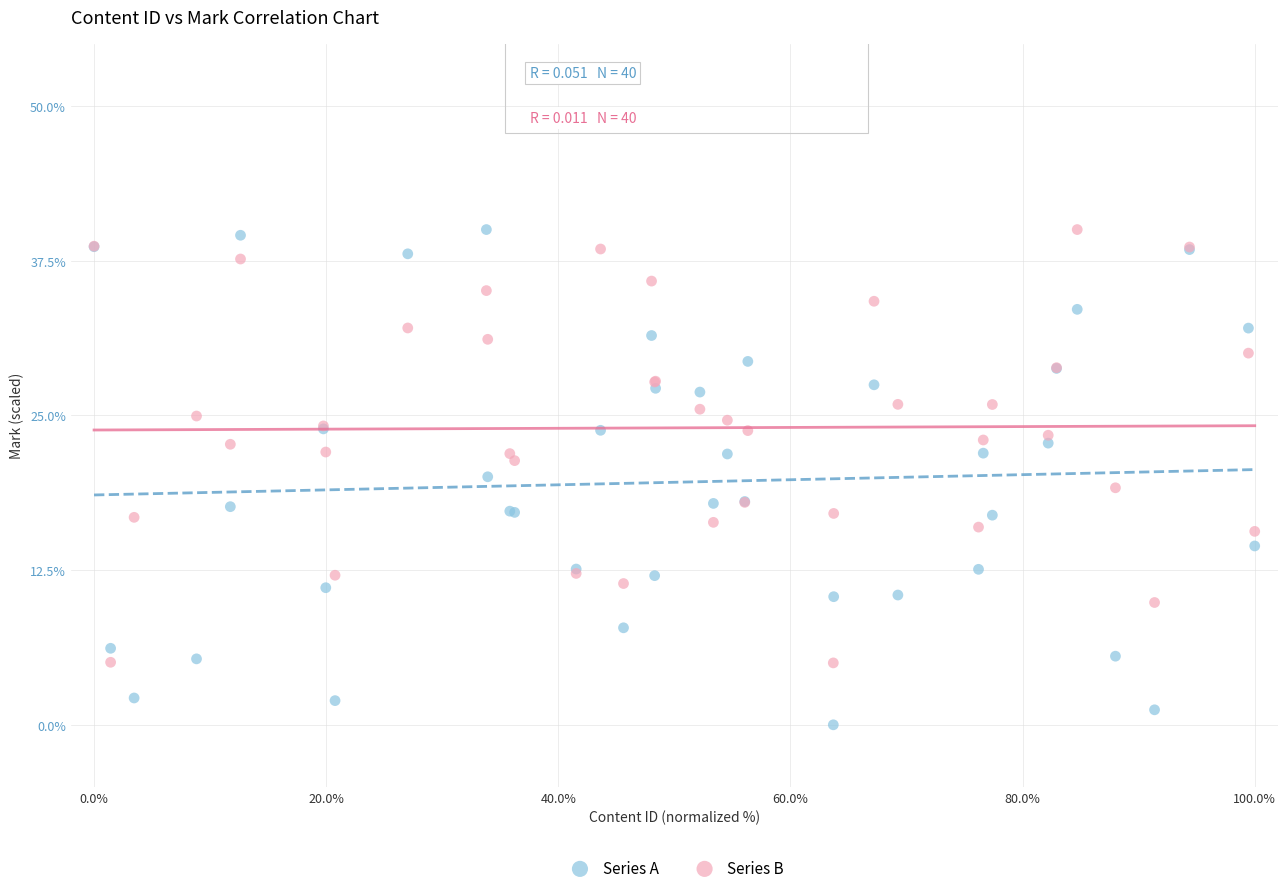

Which series reaches the minimum Y coordinate?

Series A